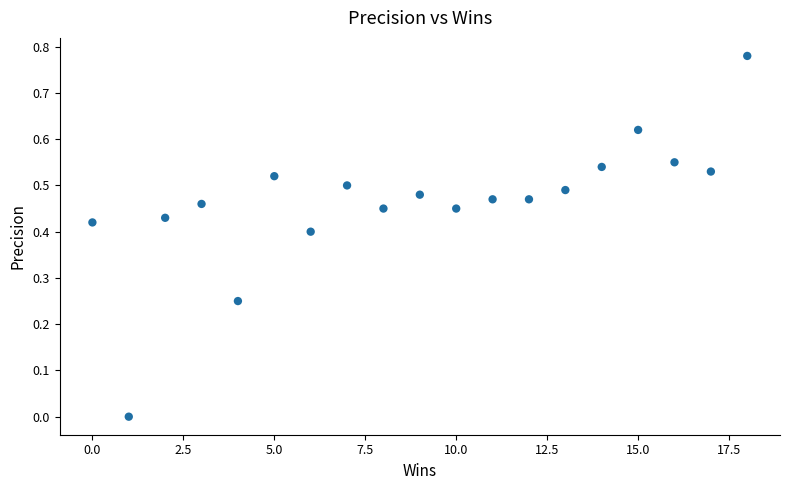

What is the range of X values (max minus min)?

18.0